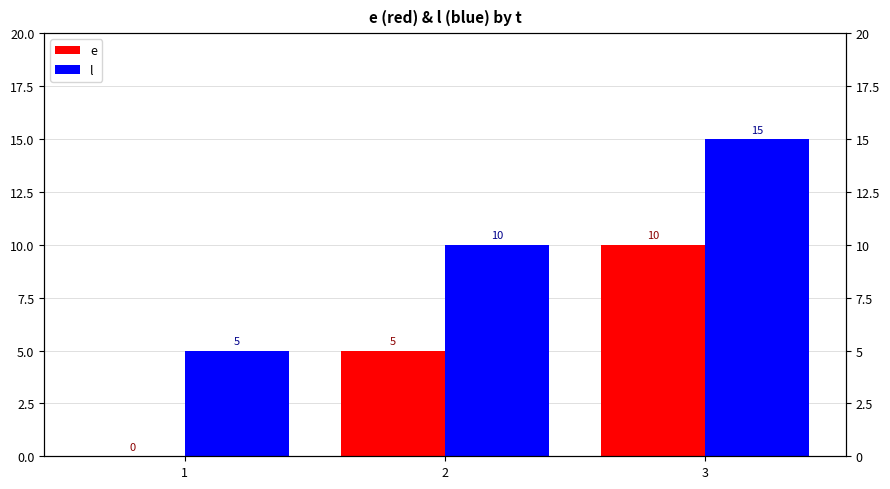

Is it true that l equals 6 at 2?

False